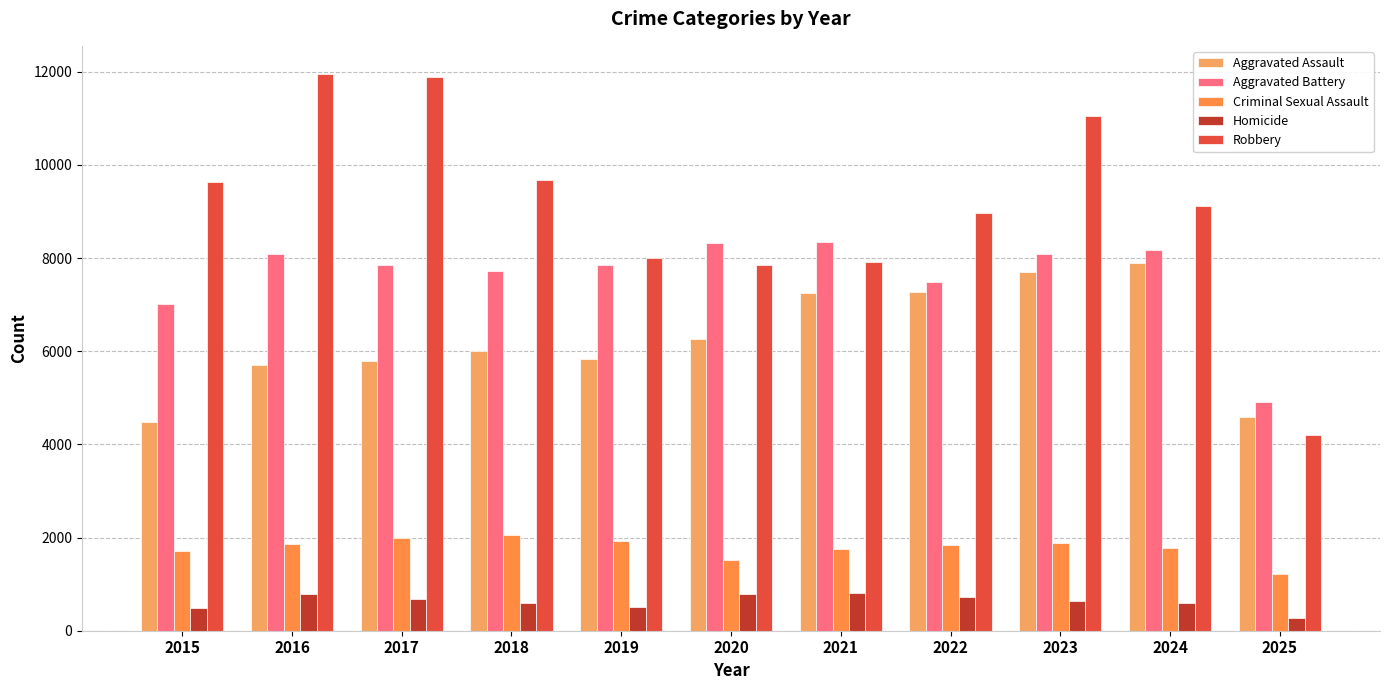

List the series in order of their peak value, lowest first.

Homicide, Criminal Sexual Assault, Aggravated Assault, Aggravated Battery, Robbery